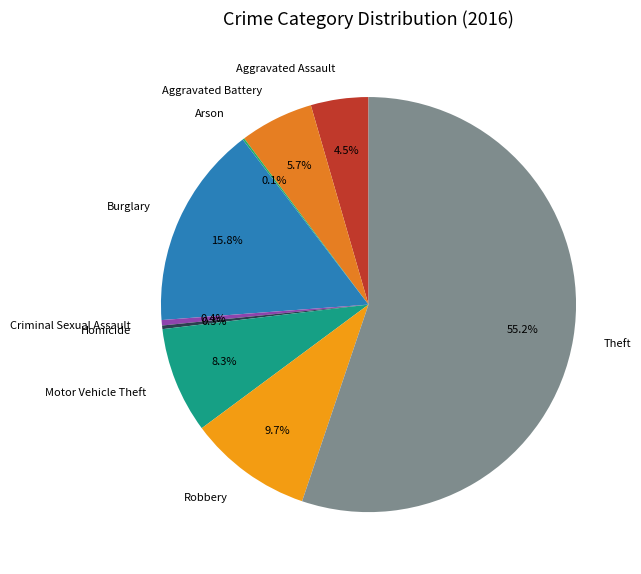

To the nearest percent, what portion does Theft represent?

55%